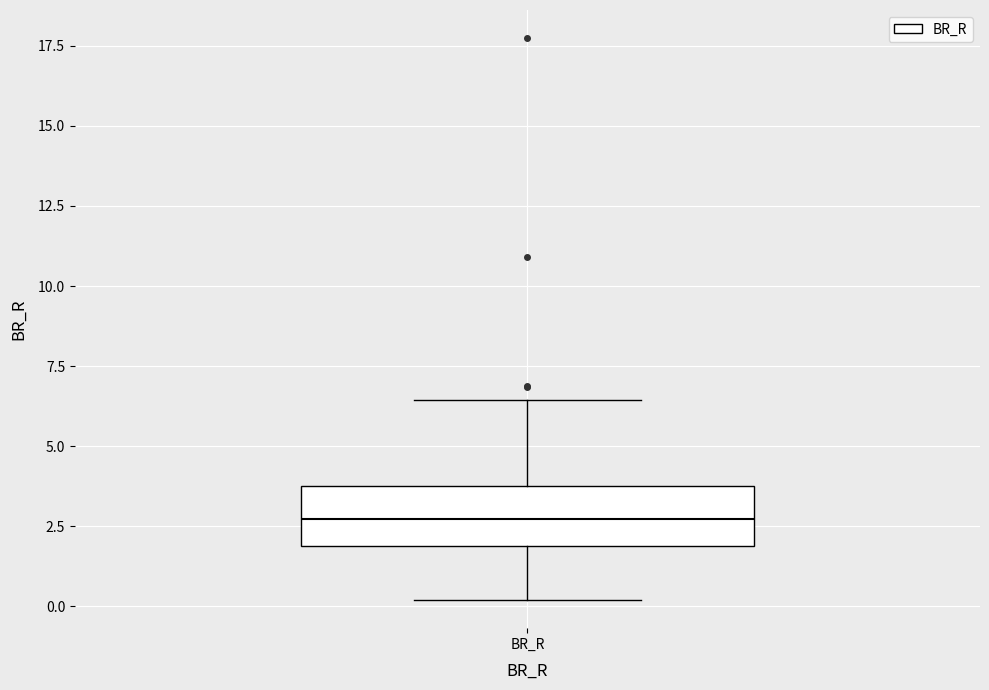

Read this box plot against the y-axis: the position of the median line, the range covered by the box, and the ends of both whiskers. The values are not printed on the chart, so give them approximately, as read against the axis.

median 2.5, box 2.0 to 3.5, whiskers 0.0 to 6.5